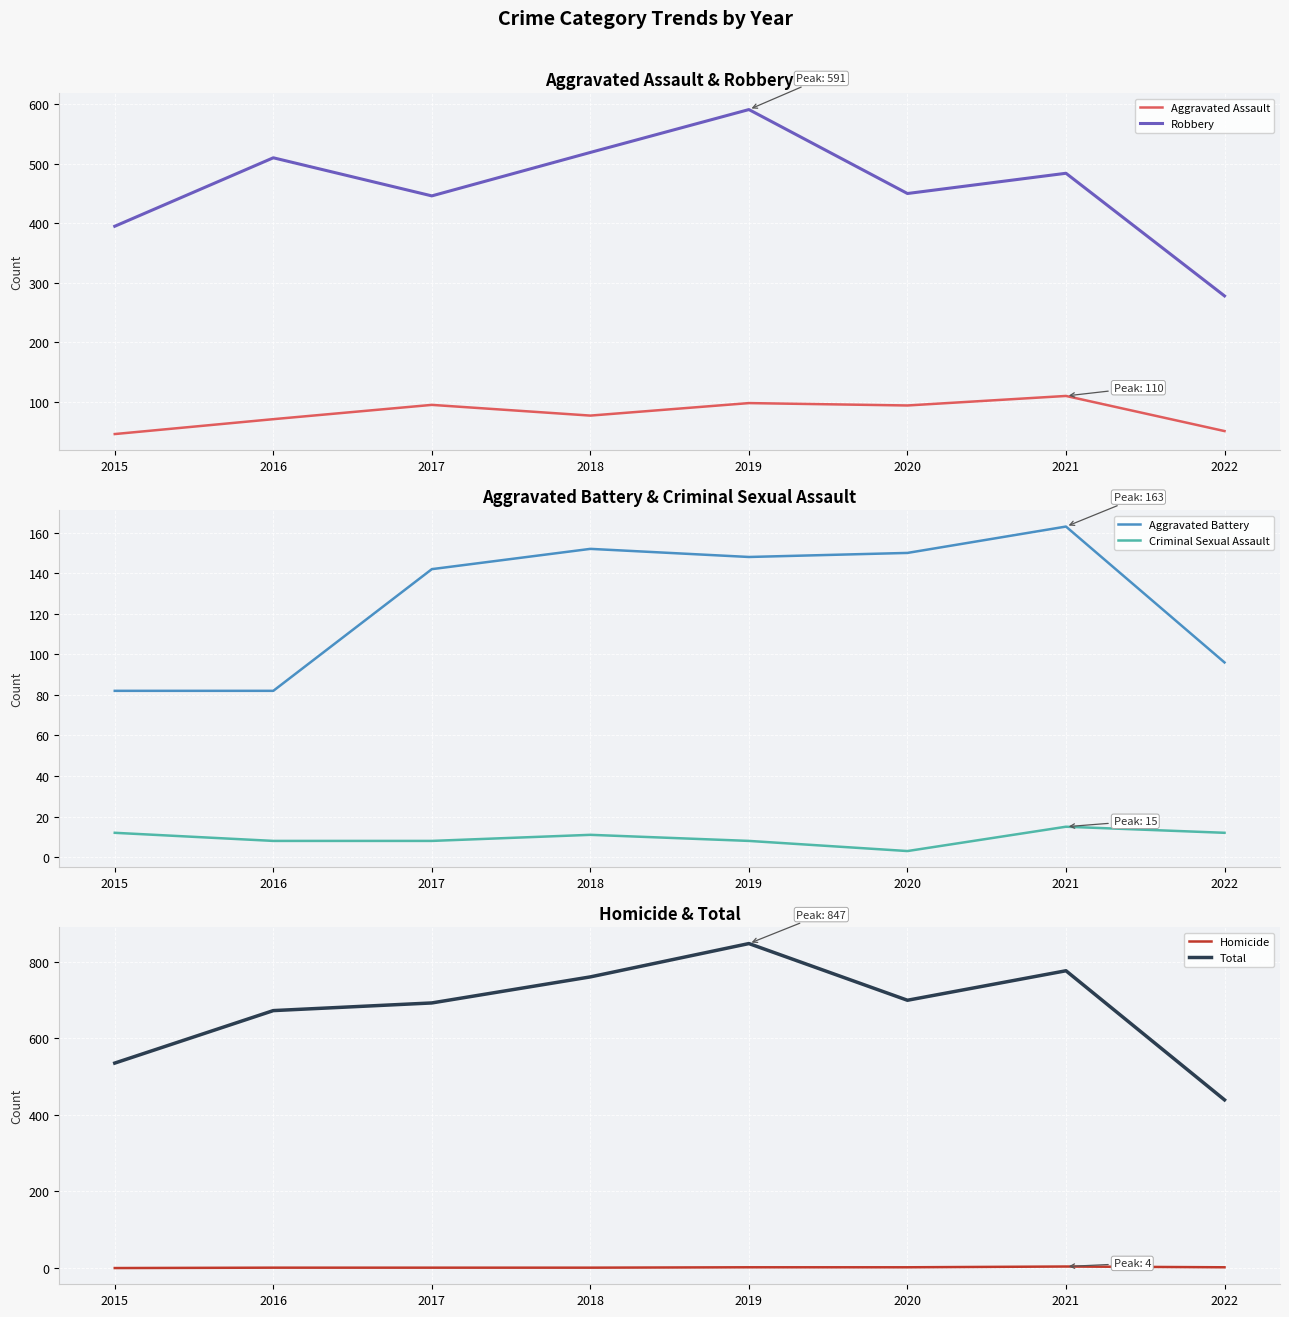

Which series changed the most between 2018 and 2020?

Robbery